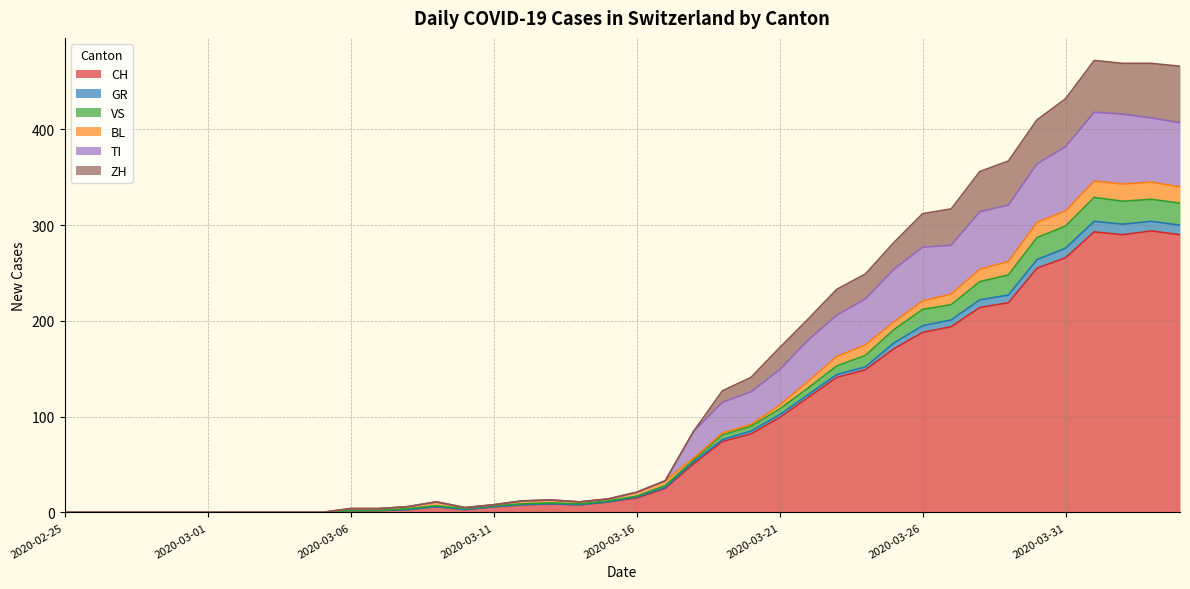

List the labels in order of TI value, largest first.

2020-04-01, 2020-04-02, 2020-04-03, 2020-04-04, 2020-03-31, 2020-03-30, 2020-03-29, 2020-03-28, 2020-03-27, 2020-03-26, 2020-03-25, 2020-03-24, 2020-03-23, 2020-03-22, 2020-03-21, 2020-03-20, 2020-03-19, 2020-03-18, 2020-03-17, 2020-03-16, 2020-03-15, 2020-03-13, 2020-03-12, 2020-03-09, 2020-03-14, 2020-03-11, 2020-03-08, 2020-03-10, 2020-03-06, 2020-03-07, 2020-02-25, 2020-02-26, 2020-02-27, 2020-02-28, 2020-02-29, 2020-03-01, 2020-03-02, 2020-03-03, 2020-03-04, 2020-03-05